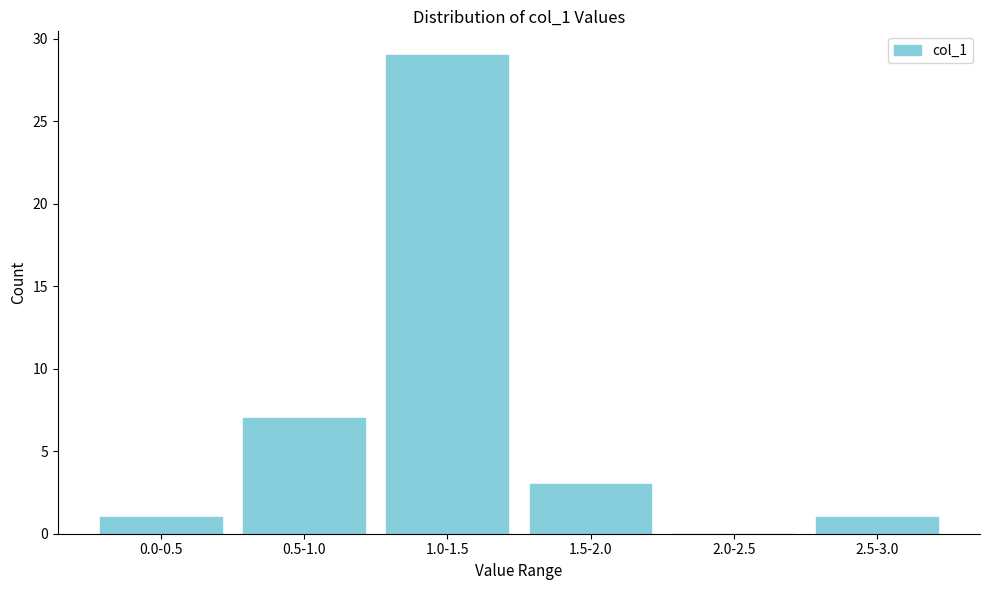

Reading right to left, list all the values displayed in this chart.

2.5-3.0=1	2.0-2.5=0	1.5-2.0=3	1.0-1.5=29	0.5-1.0=7	0.0-0.5=1